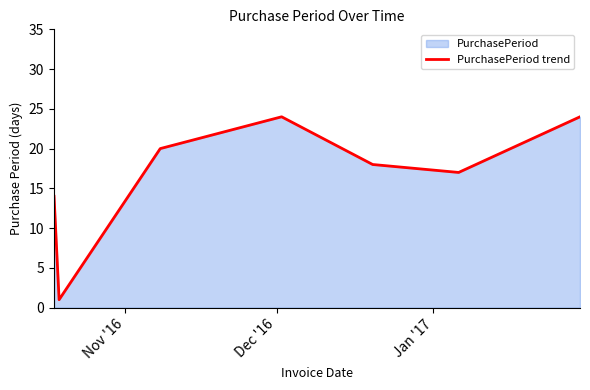

What is the sum of all values?

118